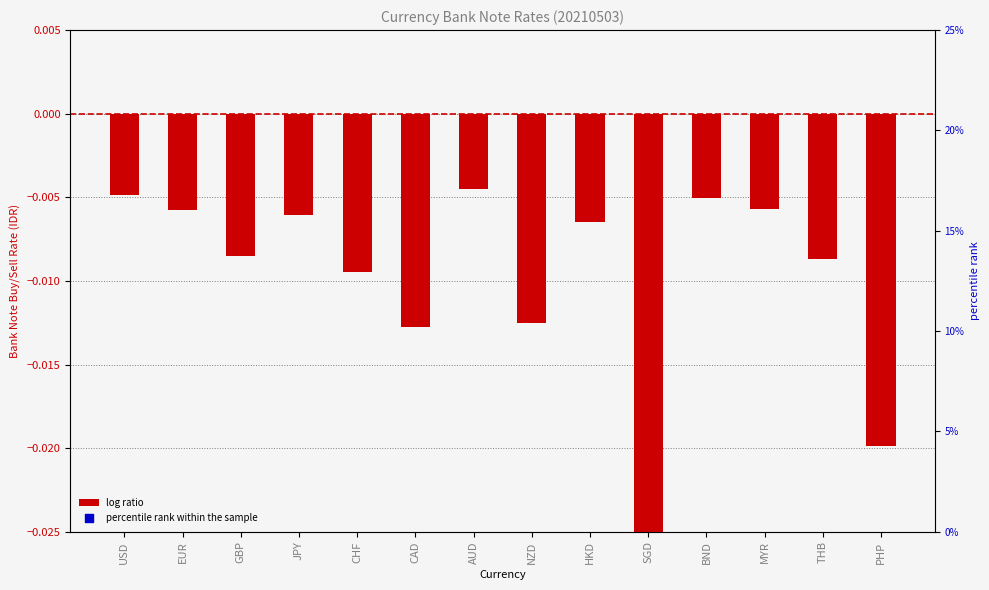

What are all the series names shown in the legend?

log ratio, percentile rank within the sample